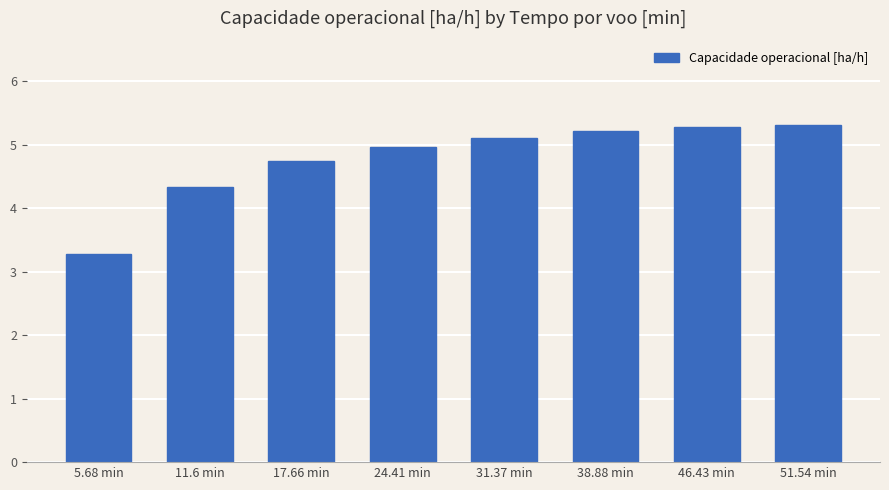

What is the difference between the second highest and second lowest values?

1.0